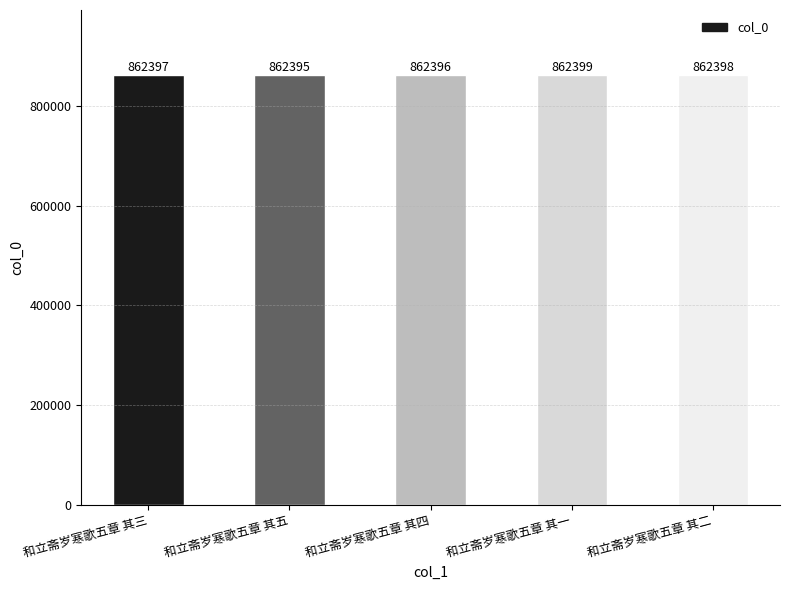

At which label is the value closest to 862397?

和立斋岁寒歌五章 其三